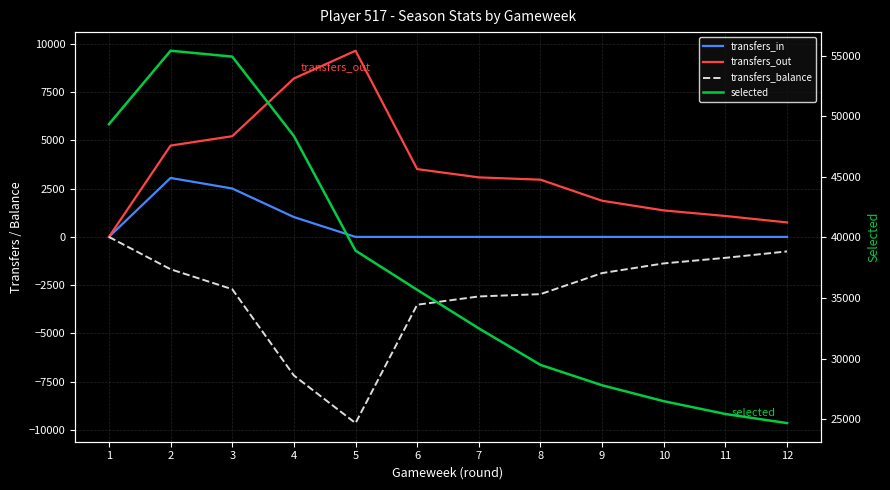

The value of transfers_balance at 11 is -291. True or false?

False